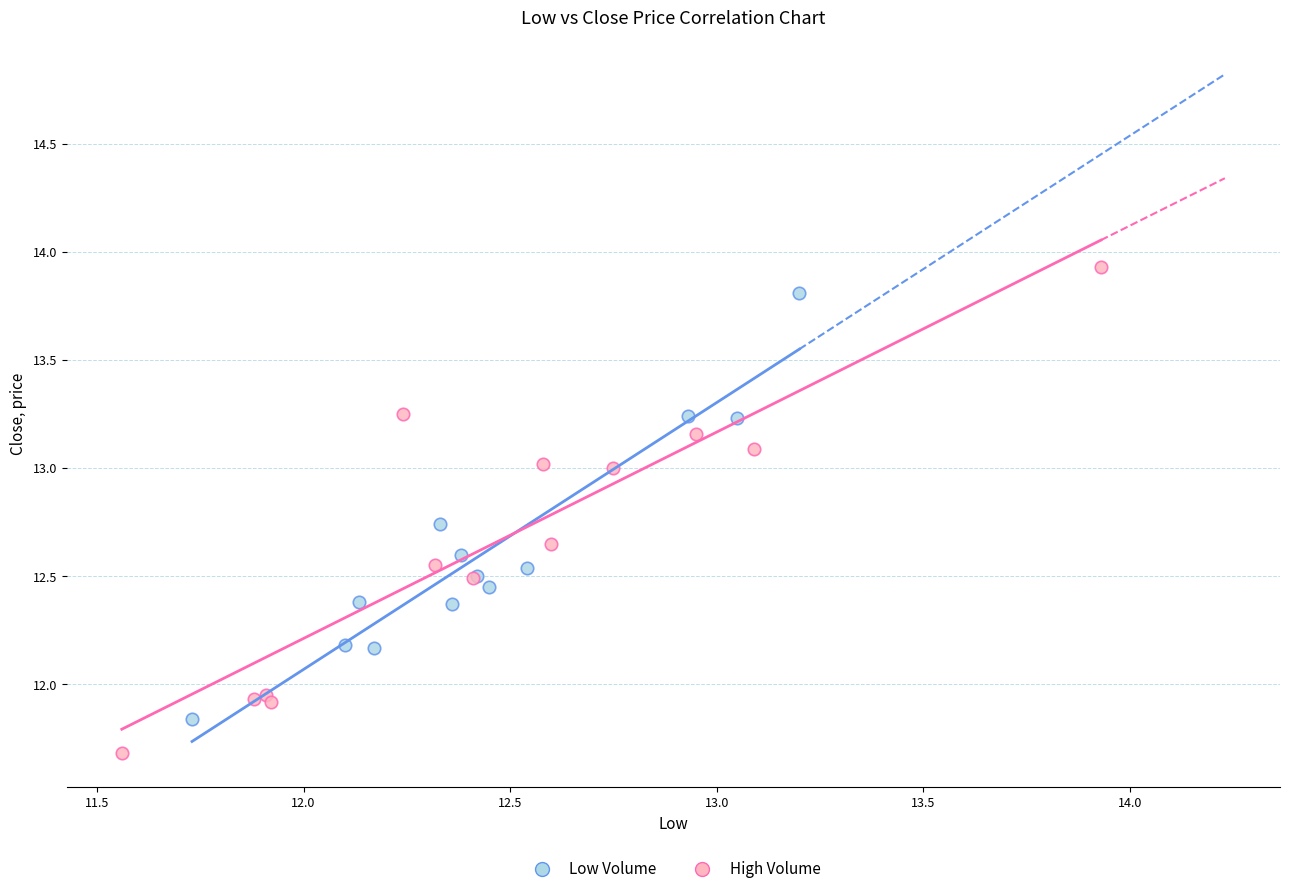

Which series reaches the minimum Y coordinate?

High Volume